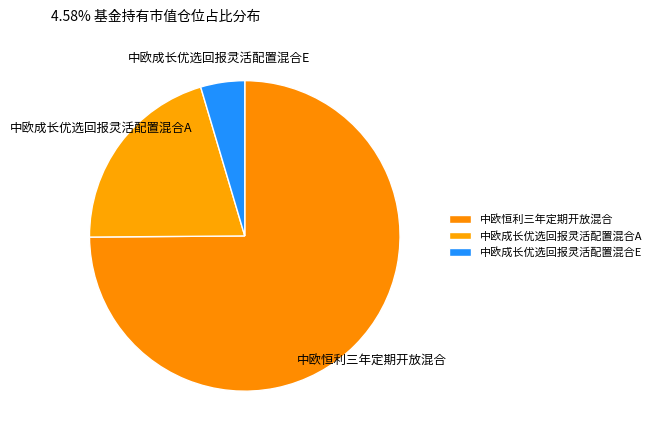

The 中欧恒利三年定期开放混合 slice represents 75% of the pie. True or false?

True